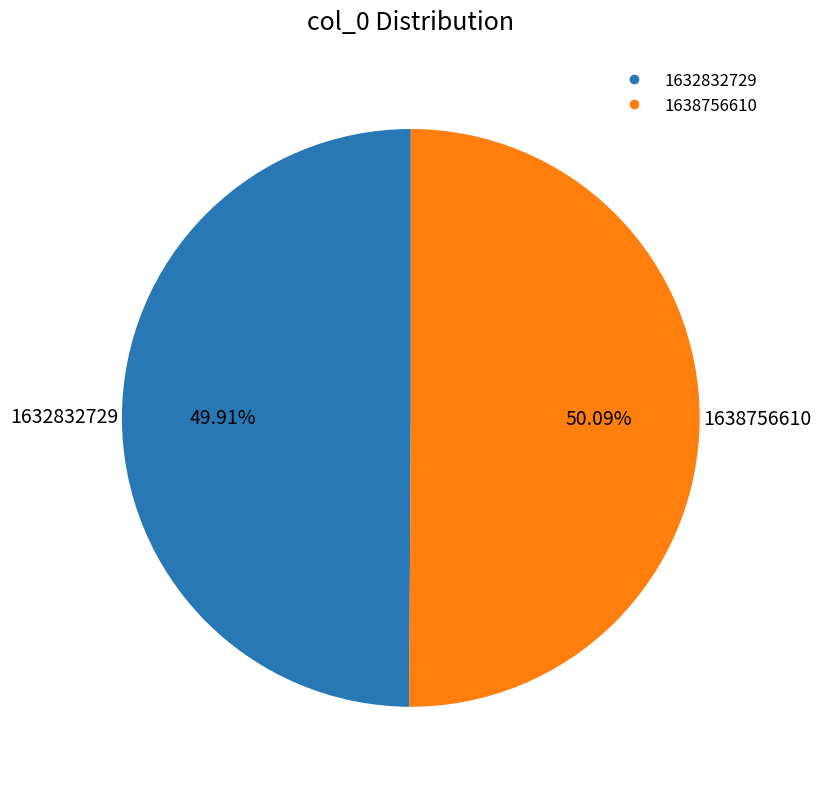

What is the ratio of the value at 1638756610 to the value at 1632832729?

1.0